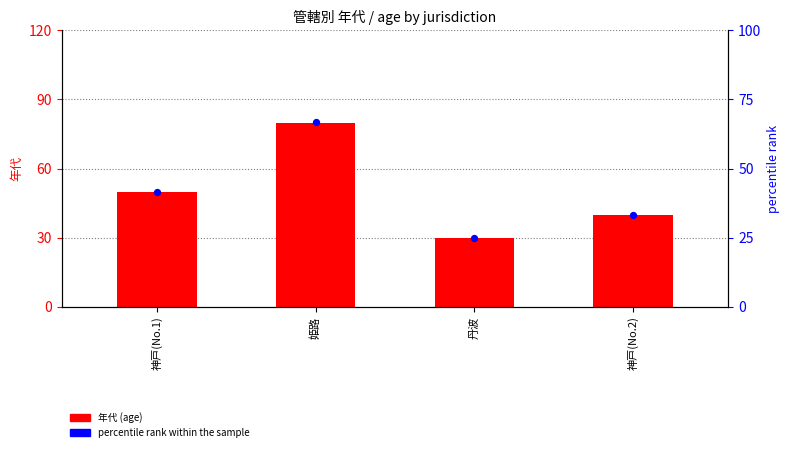

Which series has the largest Y range (max minus min)?

年代 (age)